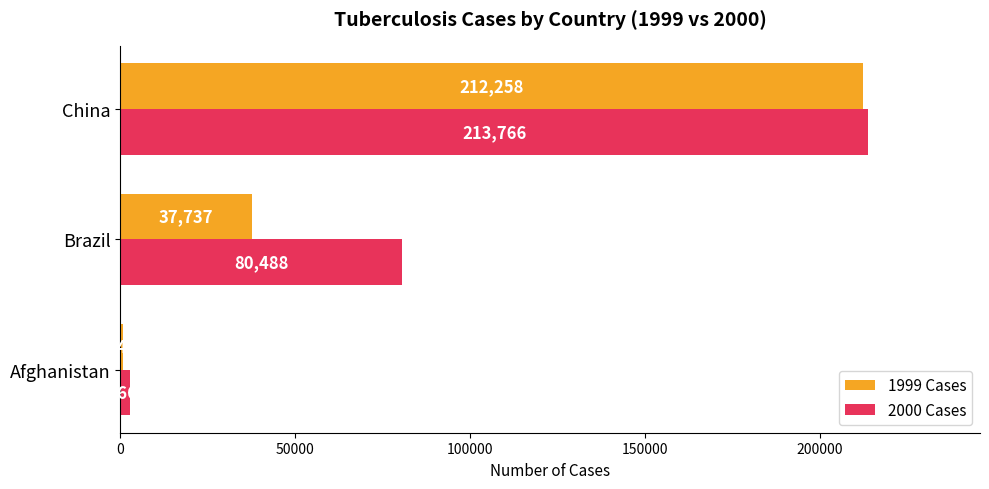

List the labels in order of 2000 Cases value, smallest first.

Afghanistan, Brazil, China